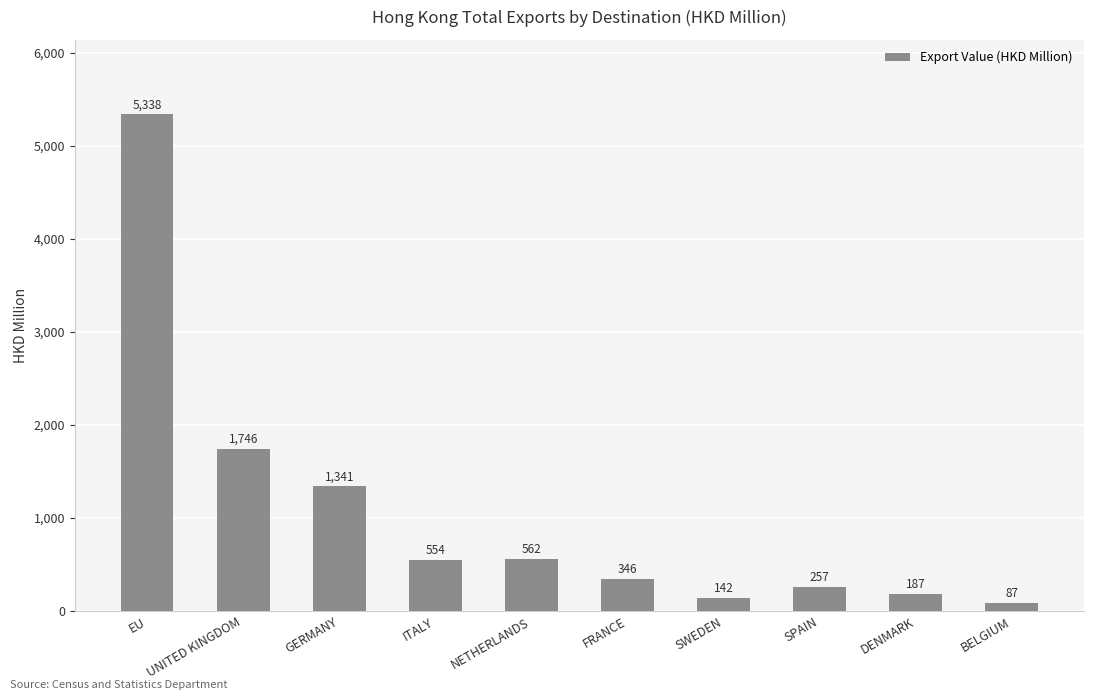

Count the number of categories in the chart.

10